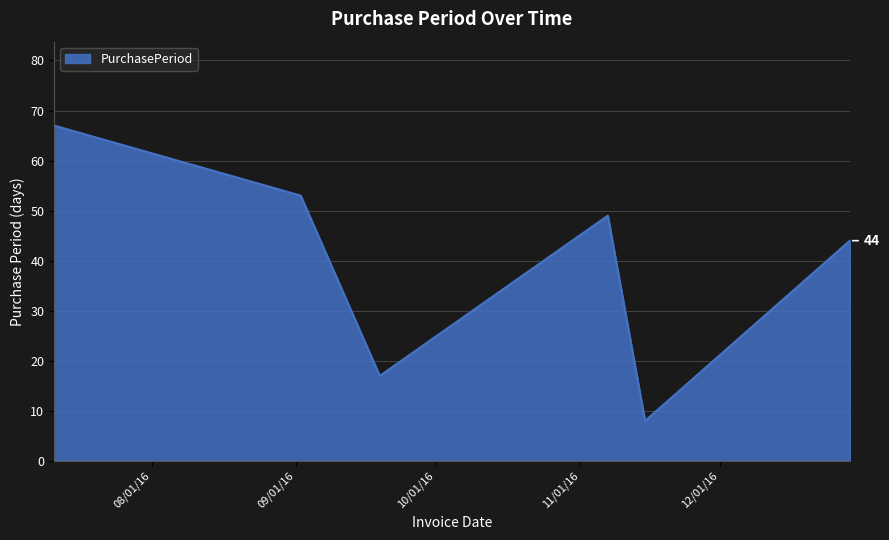

What is the minimum value shown in the chart?

8